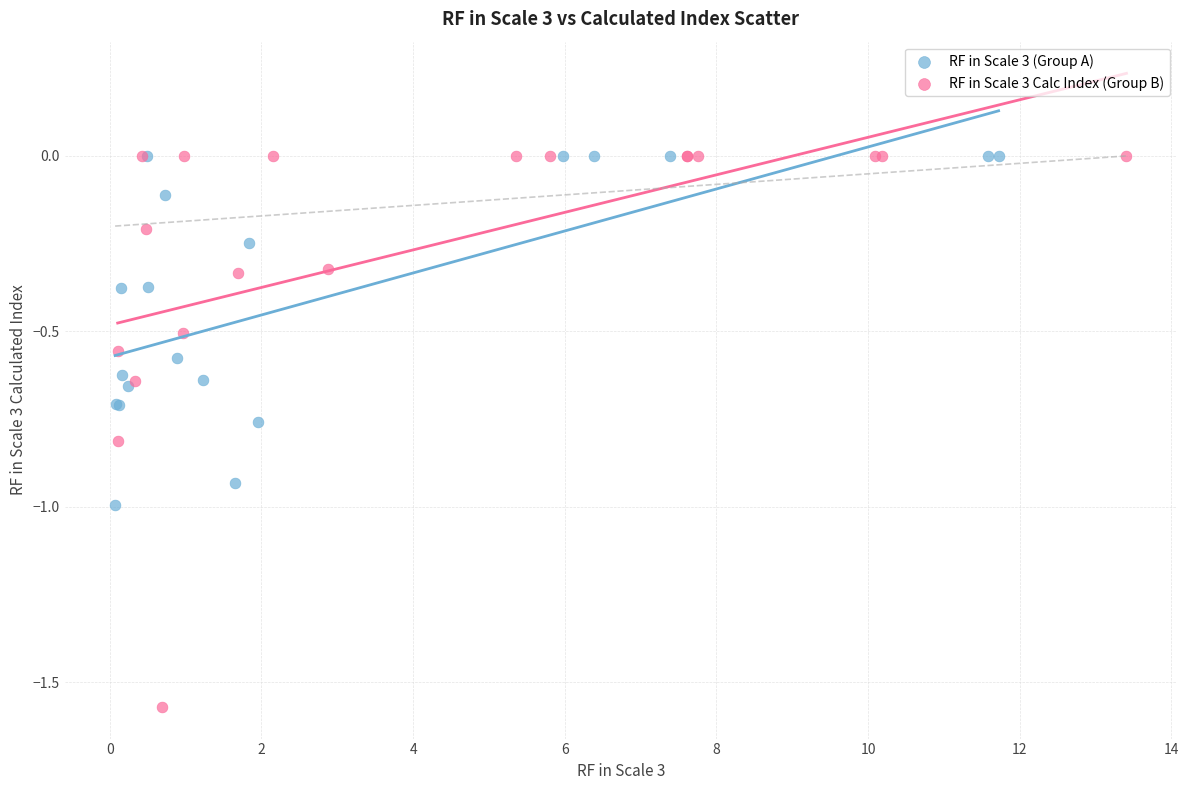

What are all the series names shown in the legend?

RF in Scale 3 (Group A), RF in Scale 3 Calc Index (Group B)